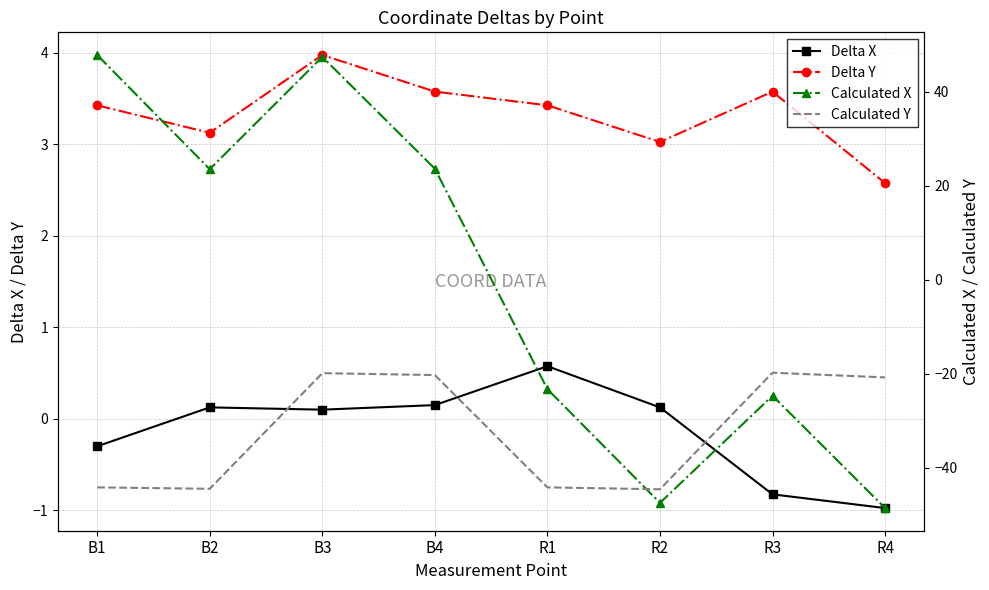

Between B1 and B4, which is larger?

B4